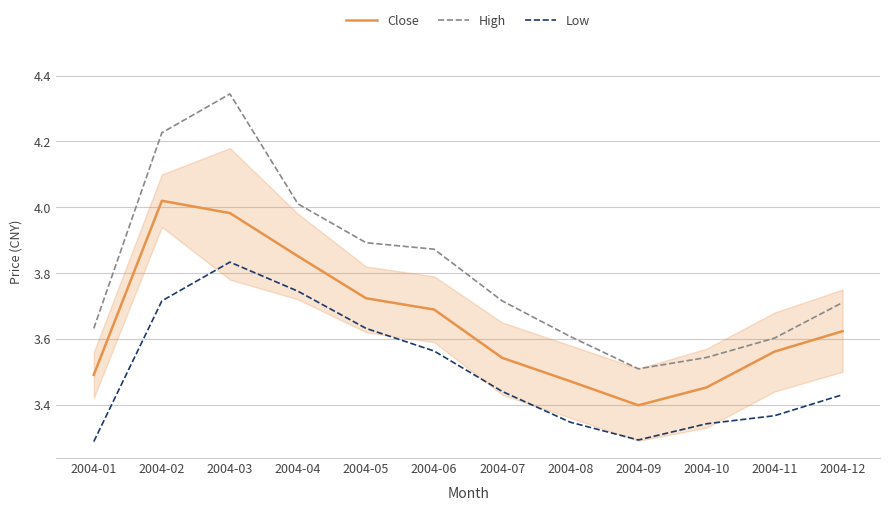

At which category does High reach its first local peak?

2004-03